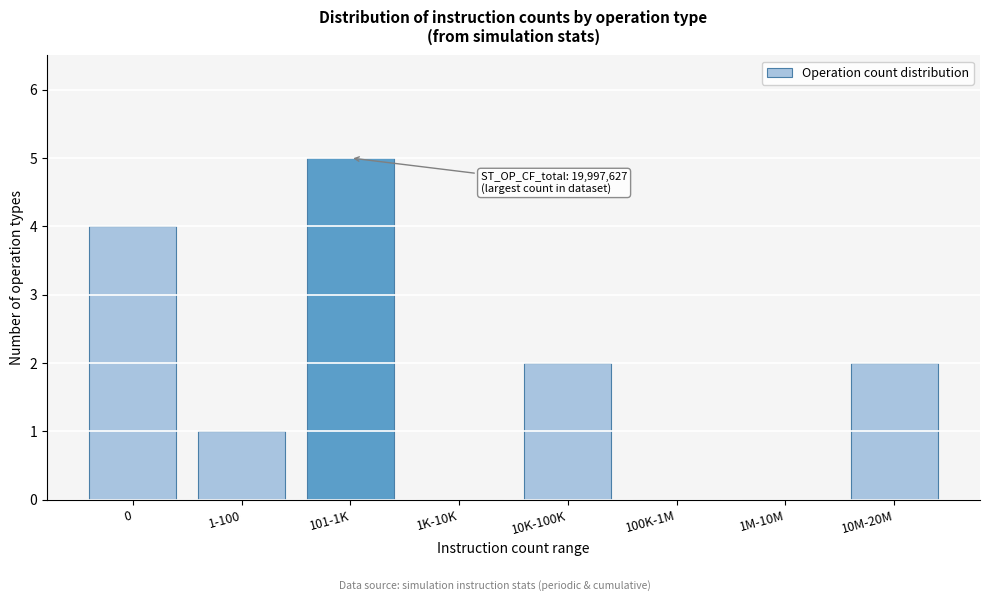

Reading right to left, what are all the values shown in this chart?

10M-20M=2	1M-10M=0	100K-1M=0	10K-100K=2	1K-10K=0	101-1K=5	1-100=1	0=4